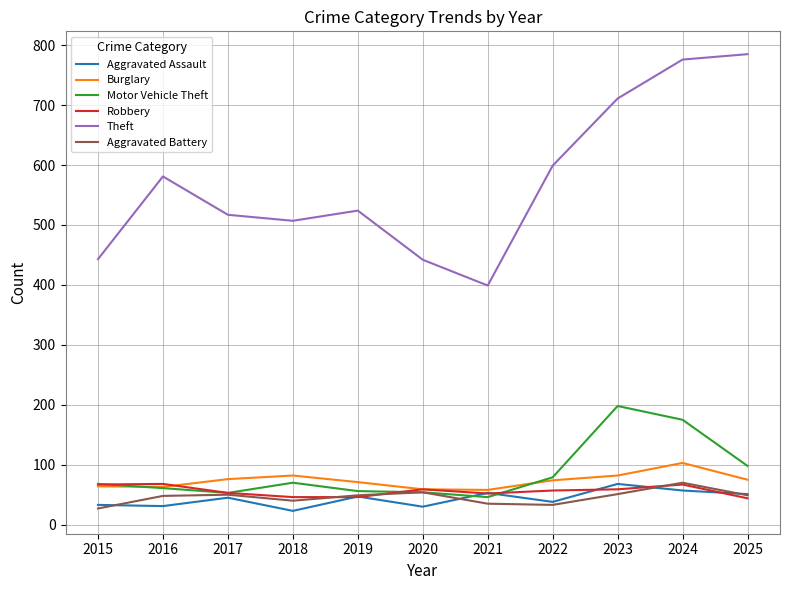

After their last crossing, which series has the higher values: Motor Vehicle Theft or Burglary?

Motor Vehicle Theft